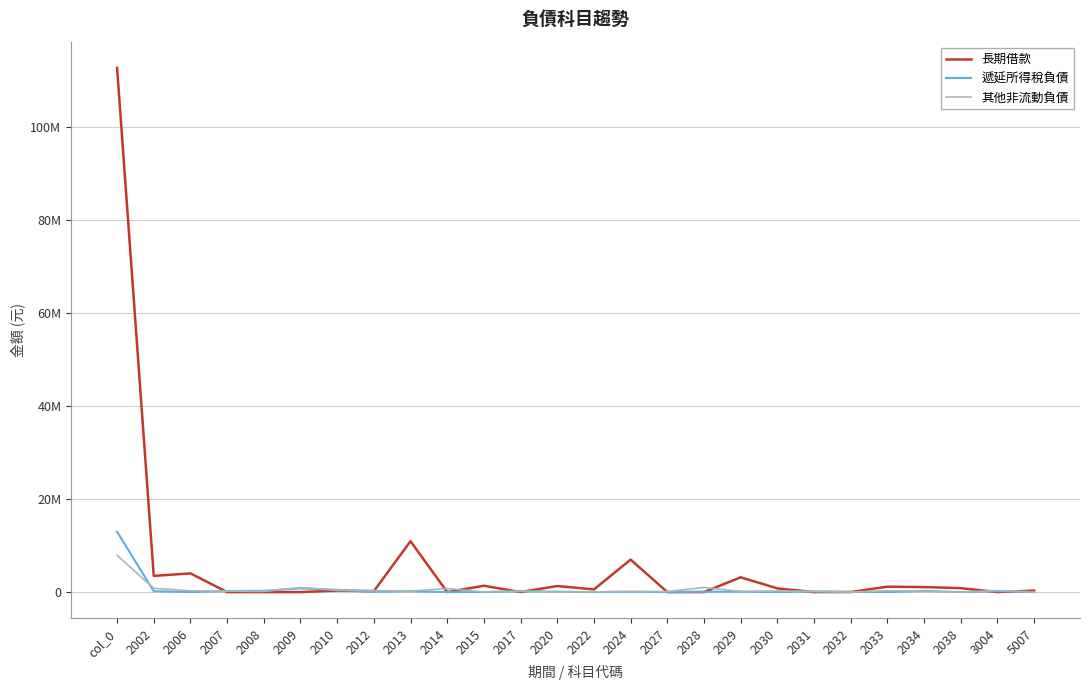

Does the chart have visible grid lines?

Yes